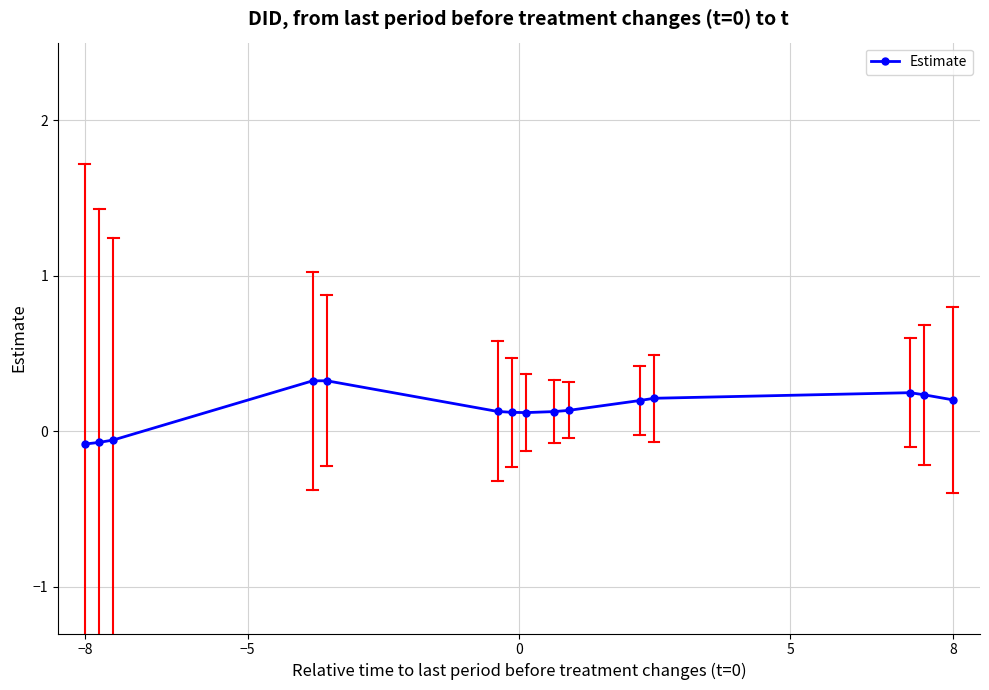

What is the value of the 7th point from the left?

0.1